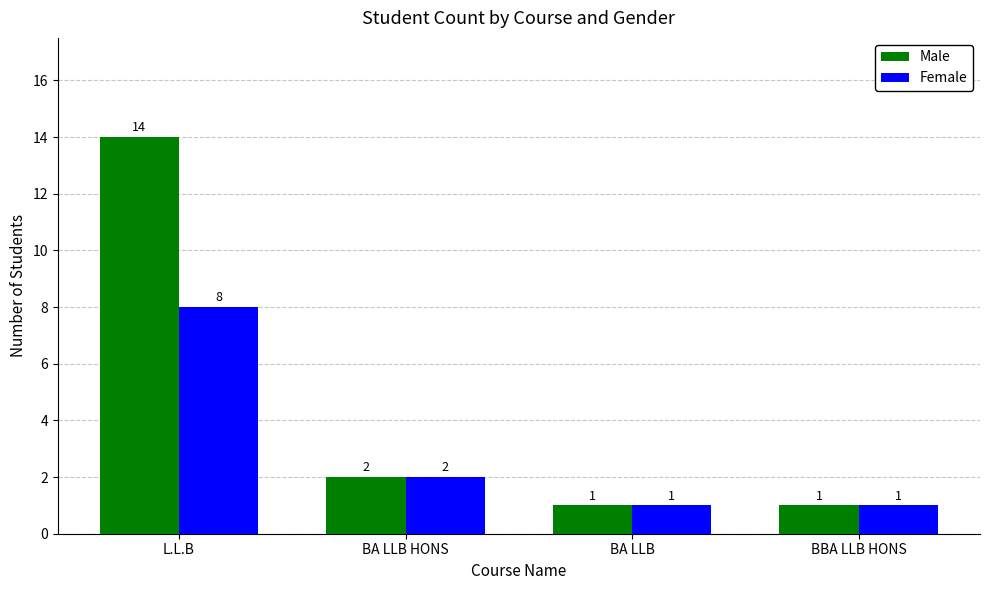

How many distinct data groups are displayed?

2